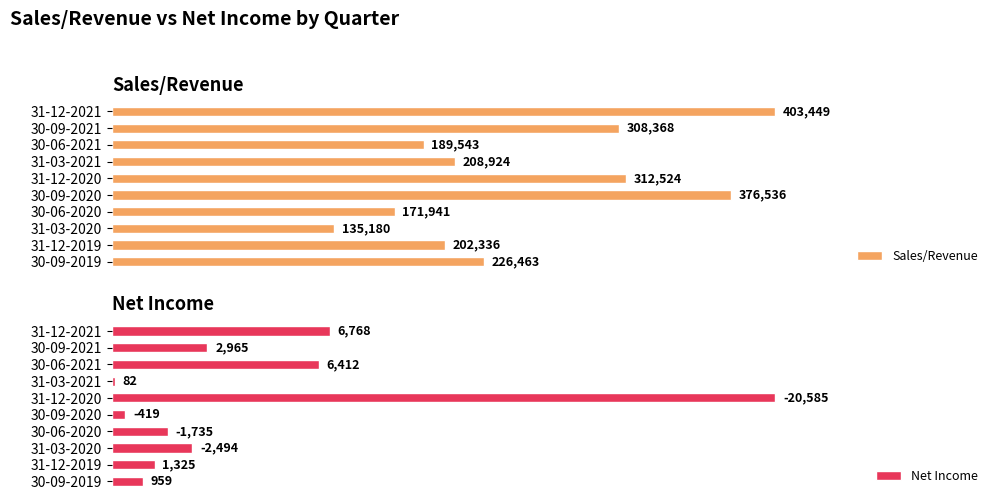

Which series has the largest total across all categories?

Sales/Revenue